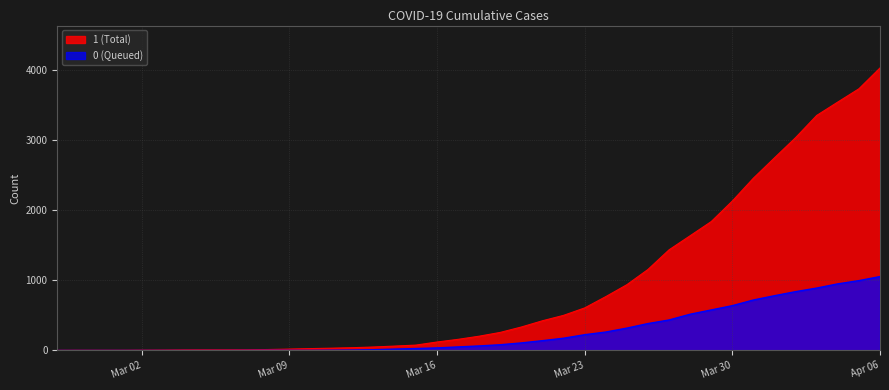

What are all the series names shown in the legend?

1 (Total), 0 (Queued)